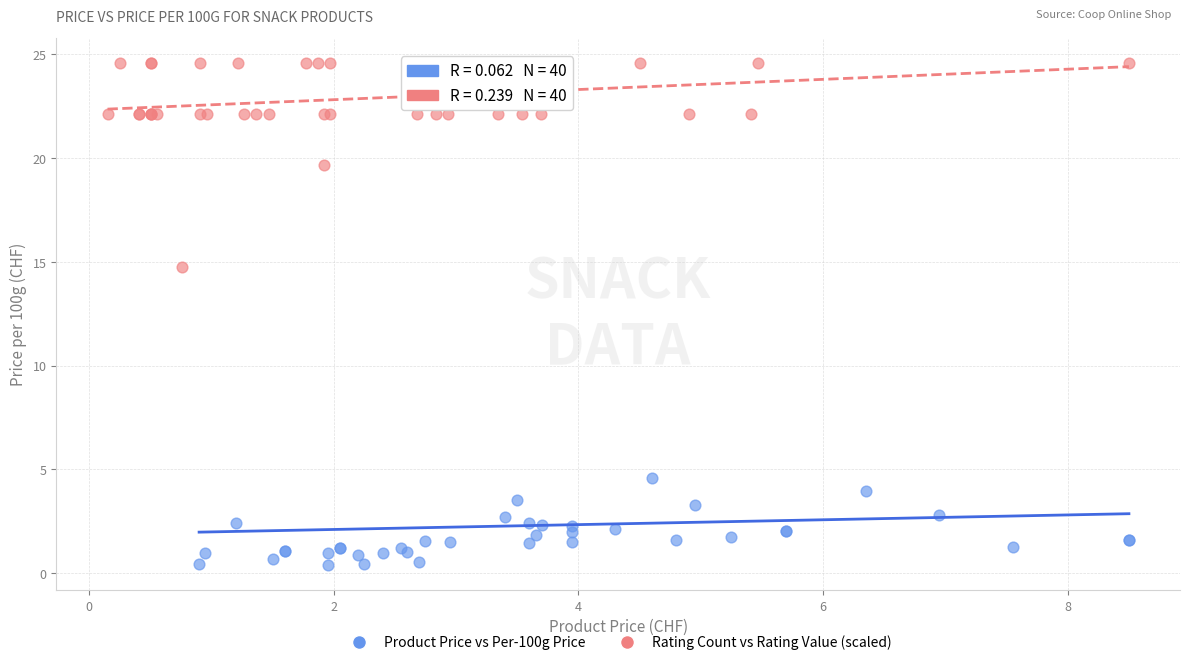

Which series has the largest Y range (max minus min)?

Product Price vs Per-100g Price